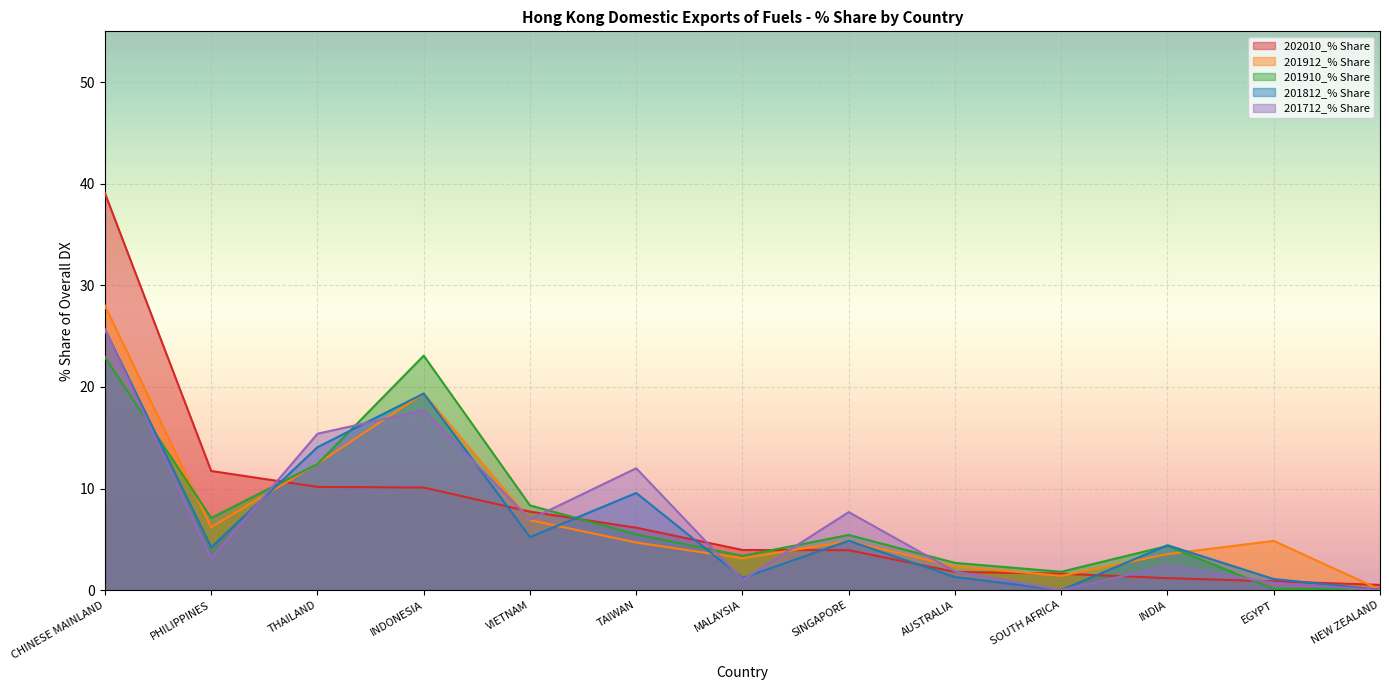

After their last crossing, which series has the higher values: 201910_% Share or 202010_% Share?

202010_% Share